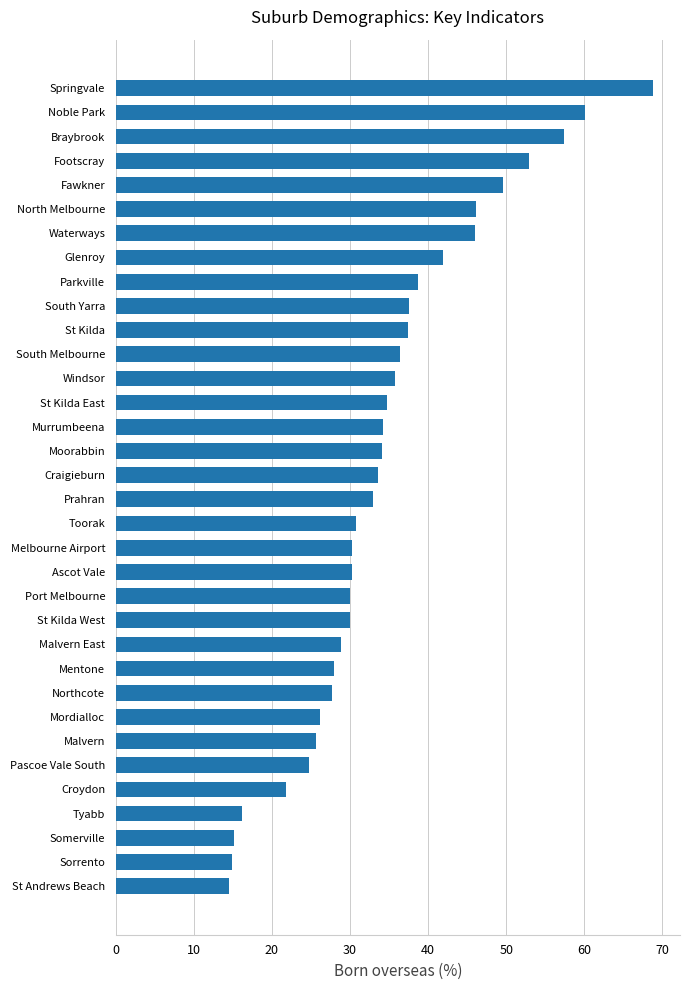

What is the approximate value at Braybrook?

57.4